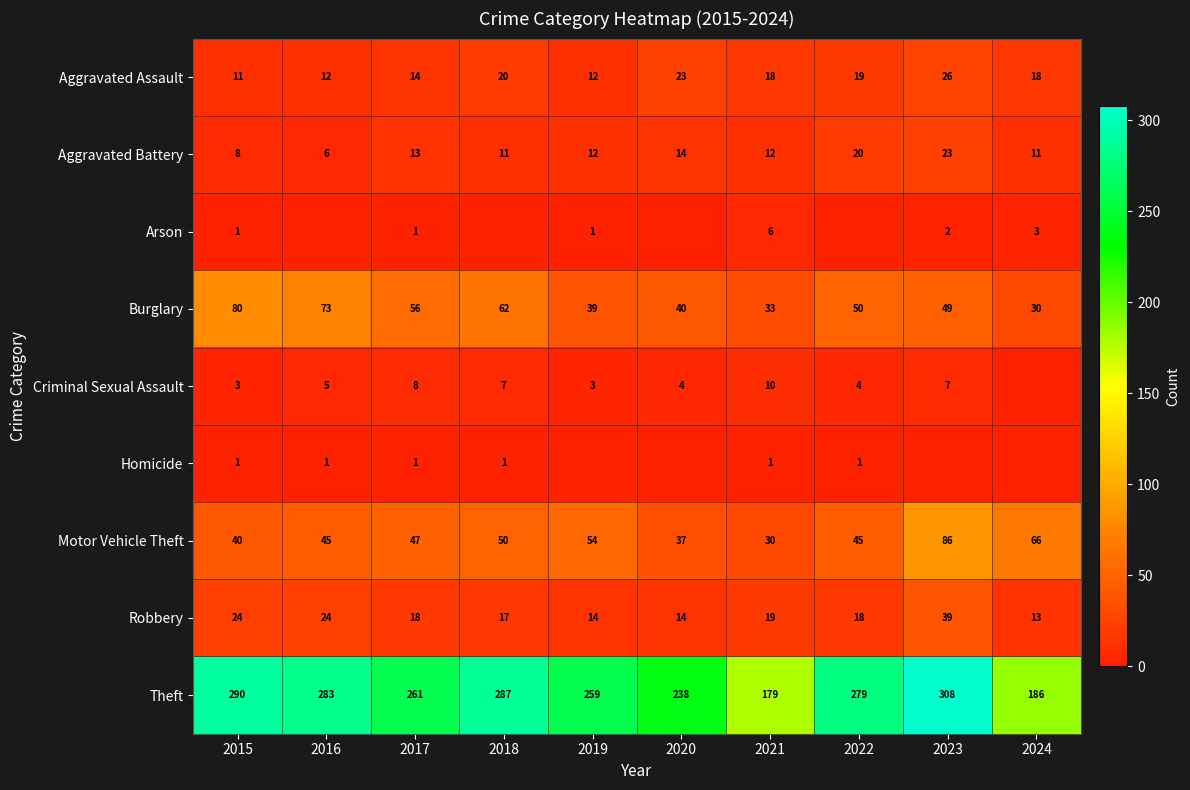

The value of Theft at 2015 is 509. True or false?

False